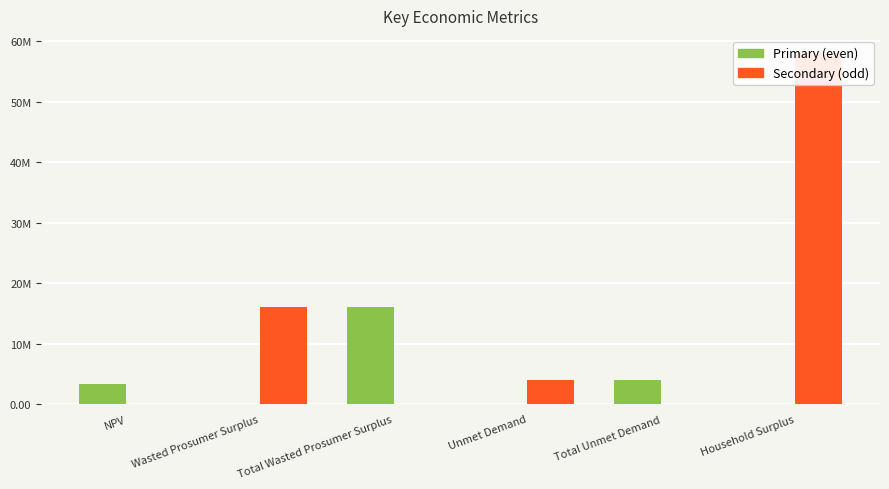

How many groups of bars are there?

6